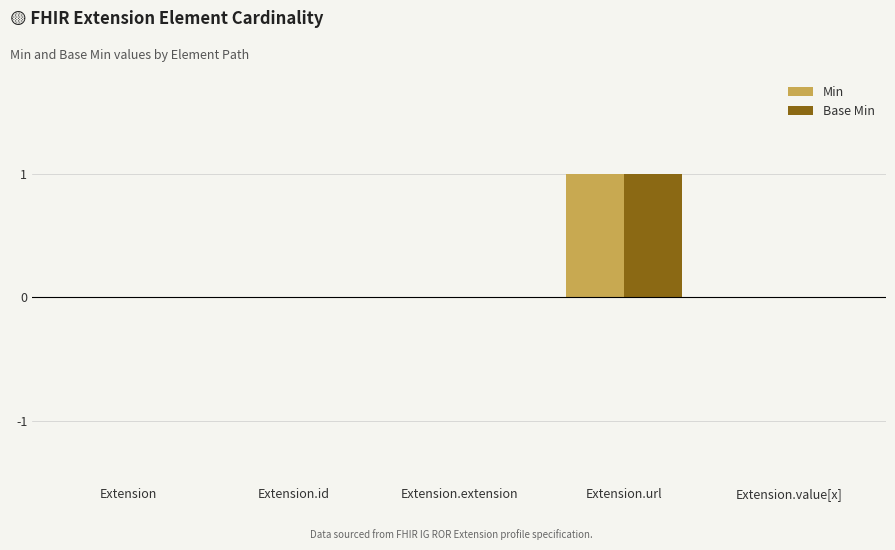

What is the maximum value for Base Min?

1